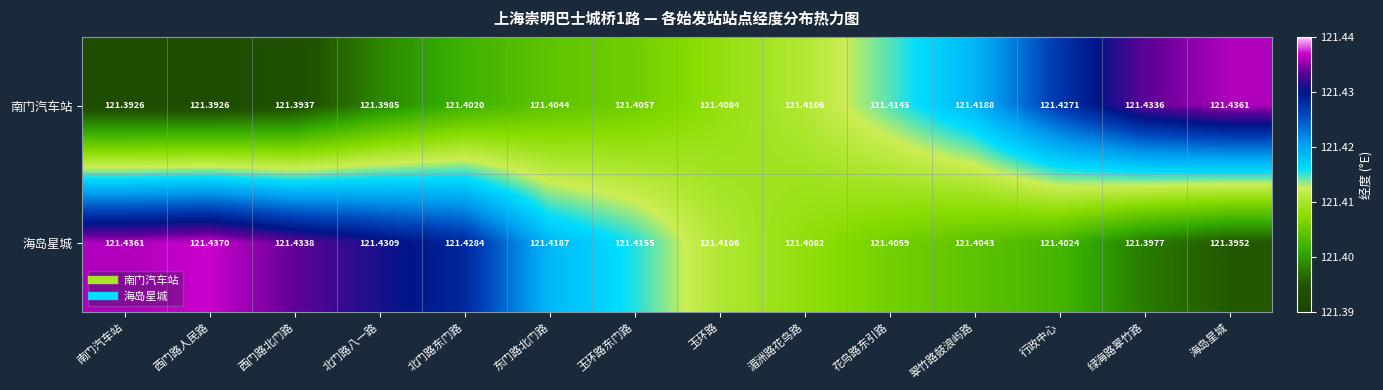

Which series has the largest range (max minus min)?

南门汽车站